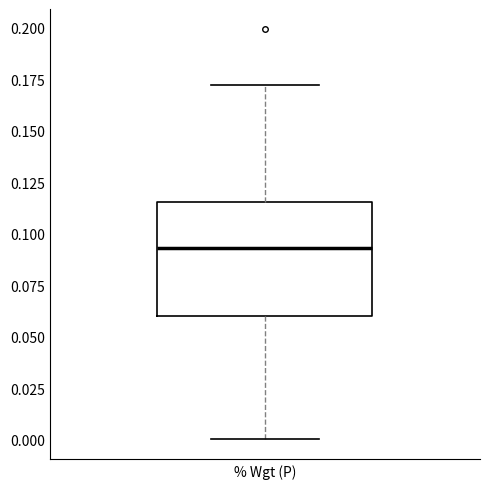

Transcribe this box plot: give where the median line is, the range the box spans, and where the two whiskers end, as read against the y-axis. The values are not printed on the chart, so give them approximately, as read against the axis.

median 0.095, box 0.060 to 0.115, whiskers 0.000 to 0.170